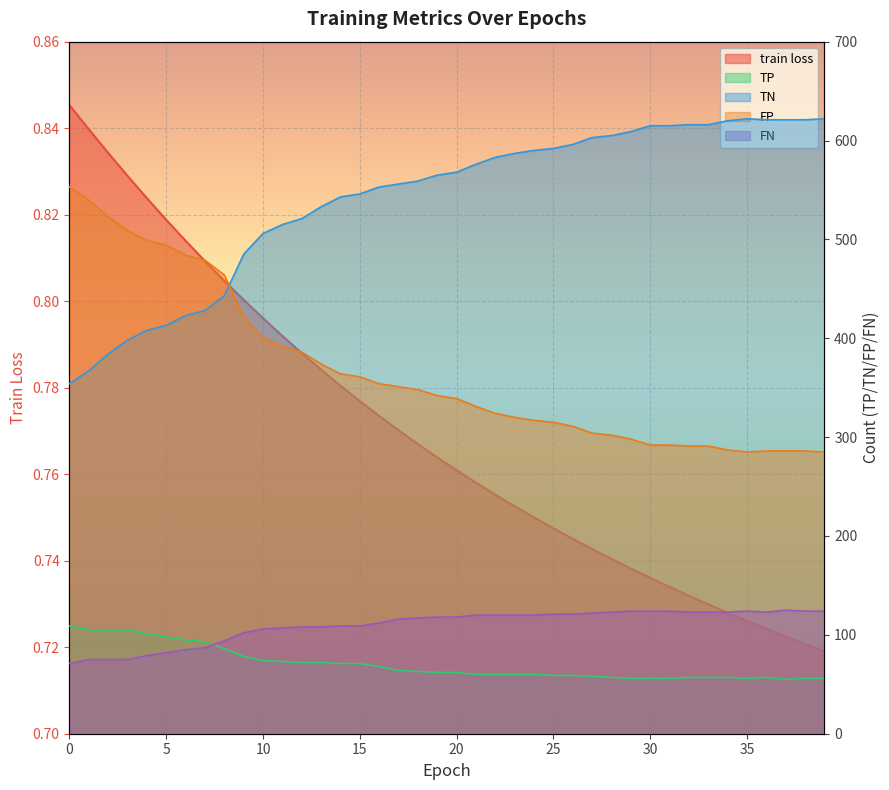

What is the maximum value shown in the chart?

622.0